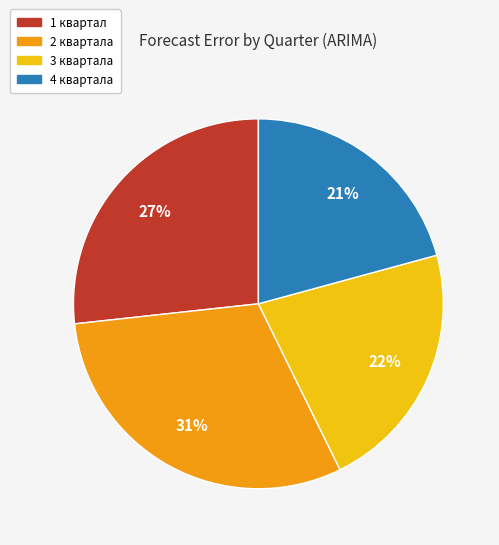

To the nearest percent, what portion does 1 квартал represent?

27%